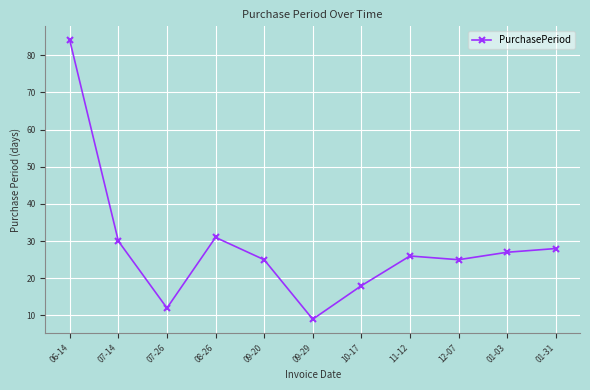

What position from the right is 01-03?

2